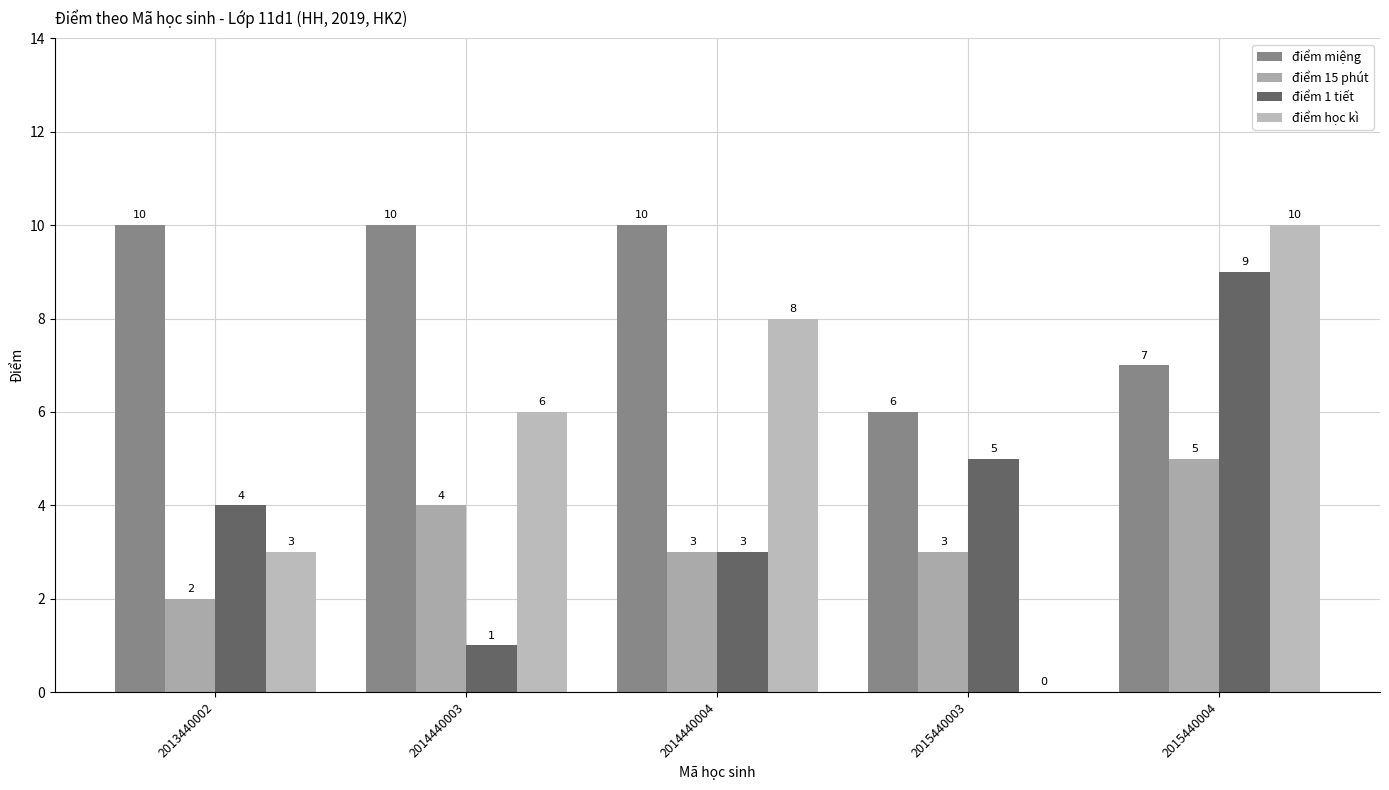

At which label does điểm học kì reach its peak?

2015440004